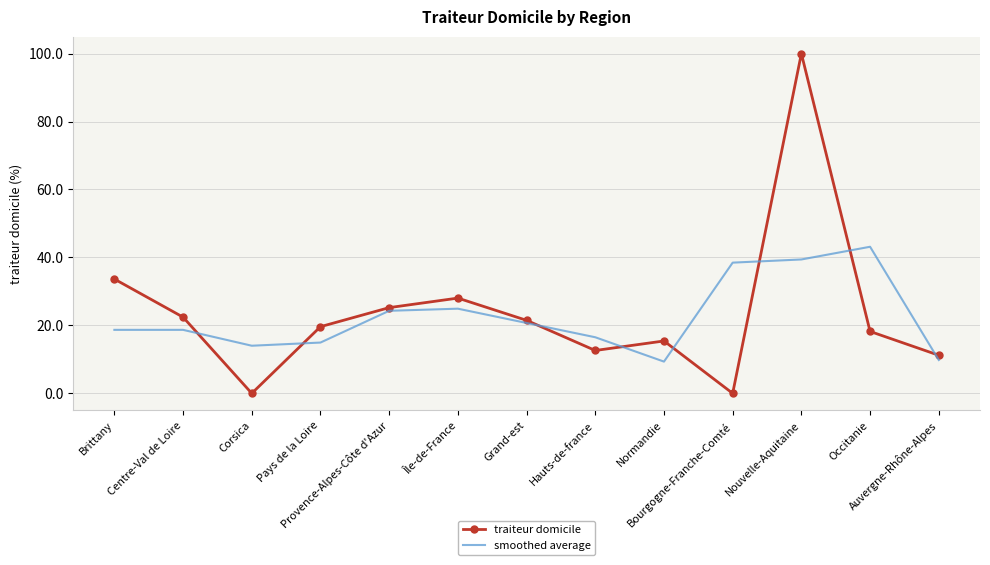

The value of traiteur domicile at Hauts-de-france is 21.8. True or false?

False